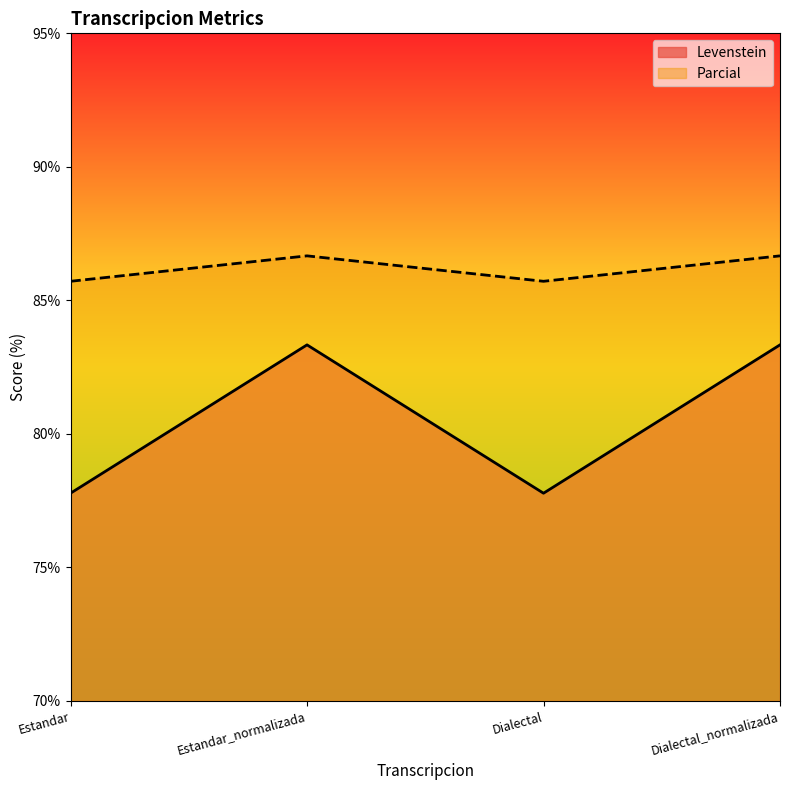

What is the label of the 1st point from the left?

Estandar